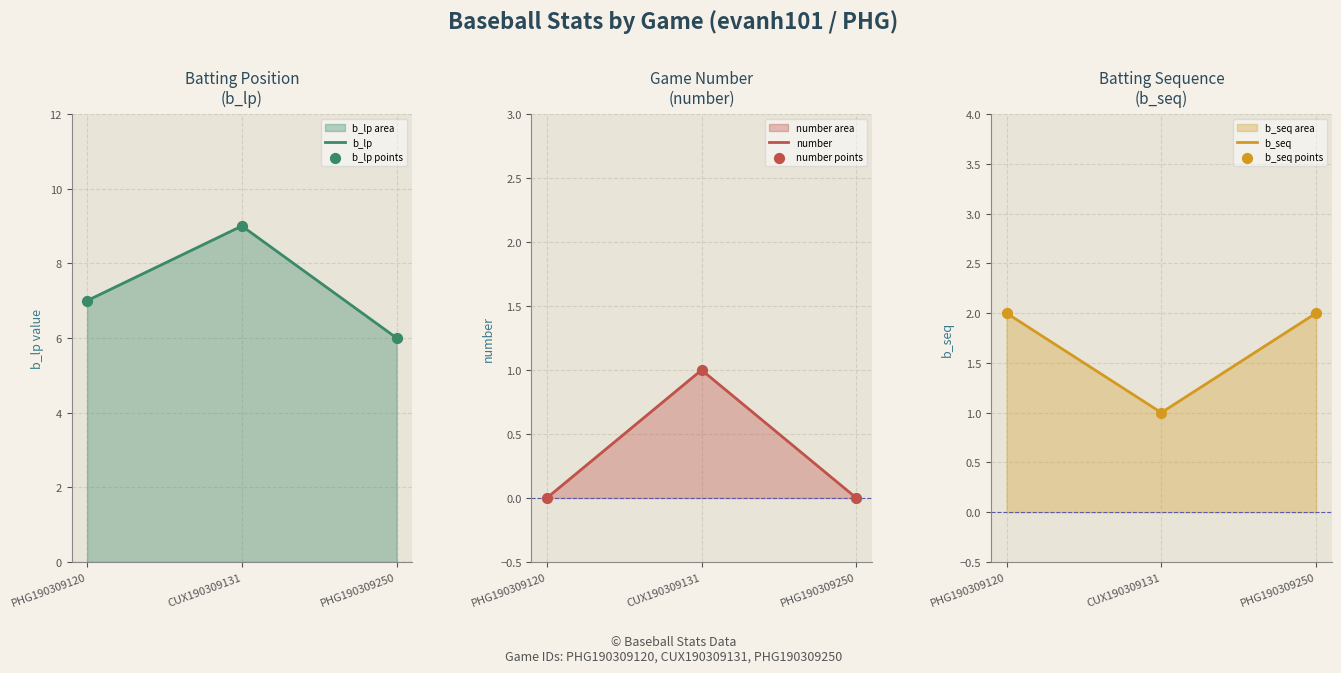

Is the value of b_lp at CUX190309131 greater than the value of b_seq at PHG190309250?

Yes